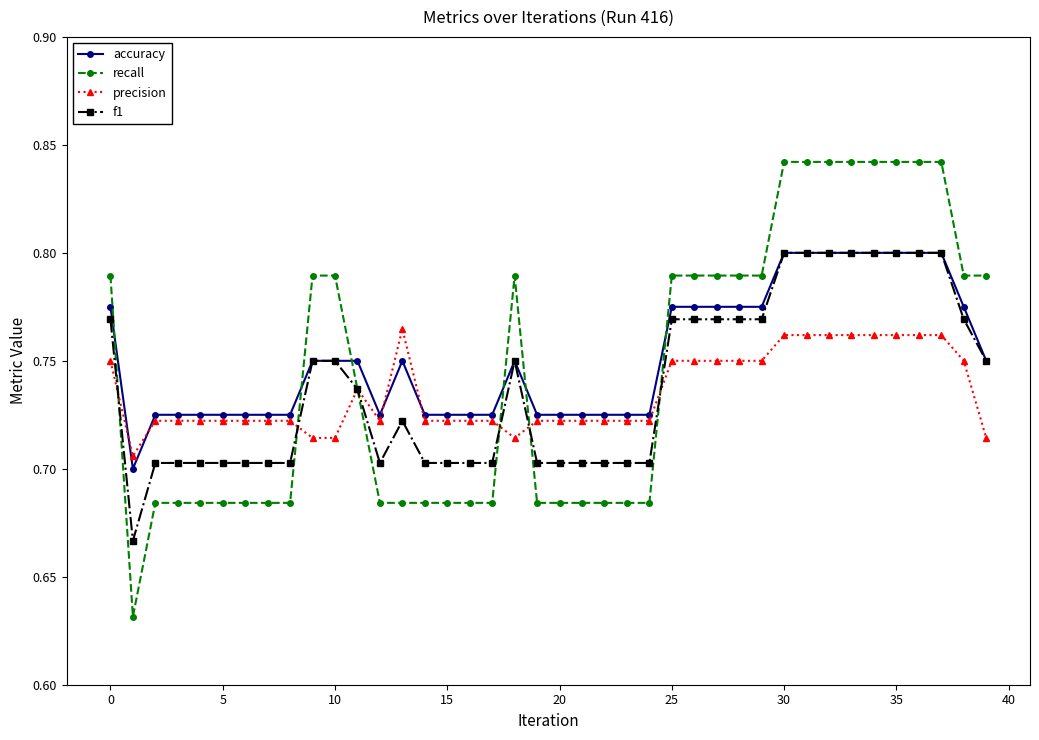

Rank the series by their average value, from highest to lowest.

accuracy, recall, f1, precision